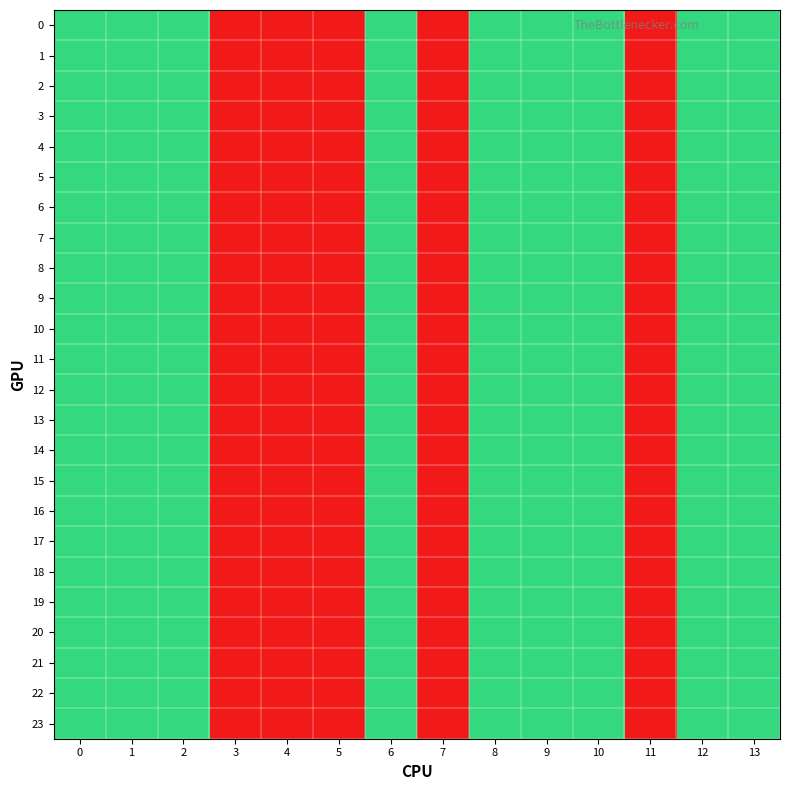

Reading left to right, list all the values displayed in this chart.

0: 0=2	1=2	2=2	3=1	4=1	5=1	6=2	7=1	8=2	9=2	10=2	11=1	12=2	13=2
1: 0=2	1=2	2=2	3=1	4=1	5=1	6=2	7=1	8=2	9=2	10=2	11=1	12=2	13=2
2: 0=2	1=2	2=2	3=1	4=1	5=1	6=2	7=1	8=2	9=2	10=2	11=1	12=2	13=2
3: 0=2	1=2	2=2	3=1	4=1	5=1	6=2	7=1	8=2	9=2	10=2	11=1	12=2	13=2
4: 0=2	1=2	2=2	3=1	4=1	5=1	6=2	7=1	8=2	9=2	10=2	11=1	12=2	13=2
5: 0=2	1=2	2=2	3=1	4=1	5=1	6=2	7=1	8=2	9=2	10=2	11=1	12=2	13=2
6: 0=2	1=2	2=2	3=1	4=1	5=1	6=2	7=1	8=2	9=2	10=2	11=1	12=2	13=2
7: 0=2	1=2	2=2	3=1	4=1	5=1	6=2	7=1	8=2	9=2	10=2	11=1	12=2	13=2
8: 0=2	1=2	2=2	3=1	4=1	5=1	6=2	7=1	8=2	9=2	10=2	11=1	12=2	13=2
9: 0=2	1=2	2=2	3=1	4=1	5=1	6=2	7=1	8=2	9=2	10=2	11=1	12=2	13=2
10: 0=2	1=2	2=2	3=1	4=1	5=1	6=2	7=1	8=2	9=2	10=2	11=1	12=2	13=2
11: 0=2	1=2	2=2	3=1	4=1	5=1	6=2	7=1	8=2	9=2	10=2	11=1	12=2	13=2
12: 0=2	1=2	2=2	3=1	4=1	5=1	6=2	7=1	8=2	9=2	10=2	11=1	12=2	13=2
13: 0=2	1=2	2=2	3=1	4=1	5=1	6=2	7=1	8=2	9=2	10=2	11=1	12=2	13=2
14: 0=2	1=2	2=2	3=1	4=1	5=1	6=2	7=1	8=2	9=2	10=2	11=1	12=2	13=2
15: 0=2	1=2	2=2	3=1	4=1	5=1	6=2	7=1	8=2	9=2	10=2	11=1	12=2	13=2
16: 0=2	1=2	2=2	3=1	4=1	5=1	6=2	7=1	8=2	9=2	10=2	11=1	12=2	13=2
17: 0=2	1=2	2=2	3=1	4=1	5=1	6=2	7=1	8=2	9=2	10=2	11=1	12=2	13=2
18: 0=2	1=2	2=2	3=1	4=1	5=1	6=2	7=1	8=2	9=2	10=2	11=1	12=2	13=2
19: 0=2	1=2	2=2	3=1	4=1	5=1	6=2	7=1	8=2	9=2	10=2	11=1	12=2	13=2
20: 0=2	1=2	2=2	3=1	4=1	5=1	6=2	7=1	8=2	9=2	10=2	11=1	12=2	13=2
21: 0=2	1=2	2=2	3=1	4=1	5=1	6=2	7=1	8=2	9=2	10=2	11=1	12=2	13=2
22: 0=2	1=2	2=2	3=1	4=1	5=1	6=2	7=1	8=2	9=2	10=2	11=1	12=2	13=2
23: 0=2	1=2	2=2	3=1	4=1	5=1	6=2	7=1	8=2	9=2	10=2	11=1	12=2	13=2